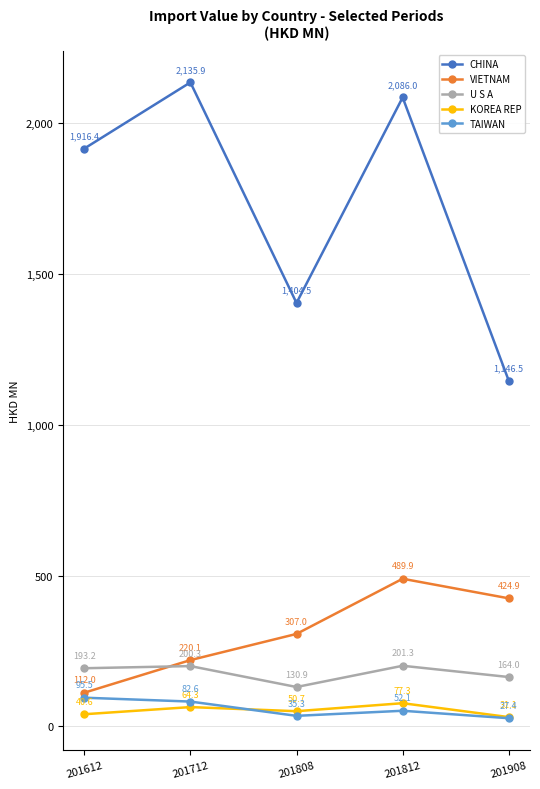

Reading left to right, what are all the values shown in this chart?

CHINA: 1916.4	2135.9	1404.5	2086.0	1146.5
VIETNAM: 112.0	220.1	307.0	489.9	424.9
U S A: 193.2	200.3	130.9	201.3	164.0
KOREA REP: 40.6	64.3	50.7	77.3	31.1
TAIWAN: 95.5	82.6	35.3	52.1	27.4